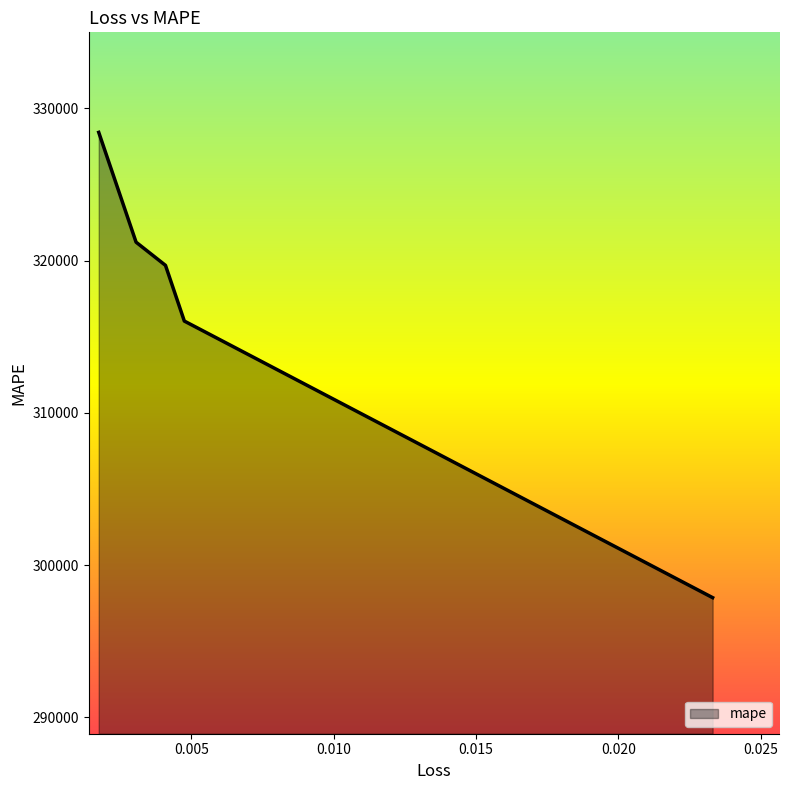

Which label corresponds to the largest value in the chart?

0.0017481010872870684